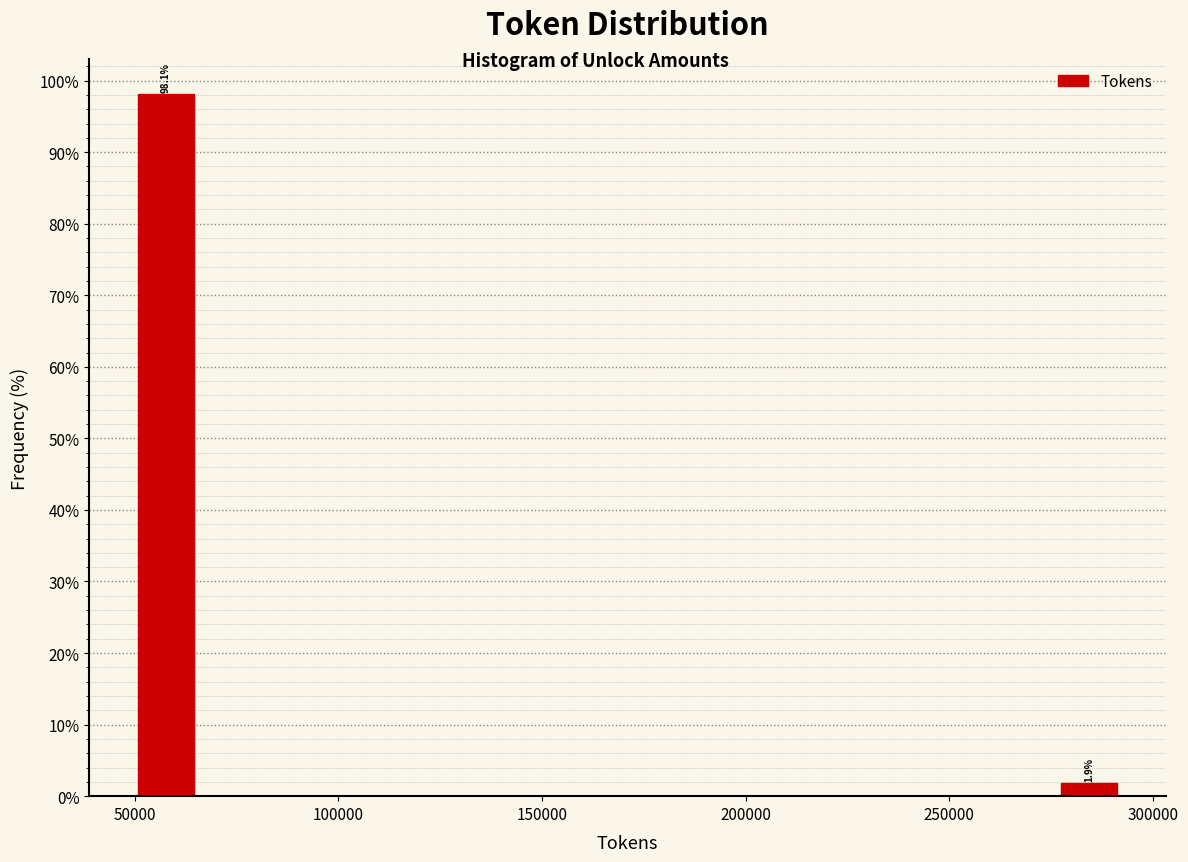

Around what value on the x-axis is the tallest bar? Give the approximate position of its centre, as read against the axis.

60000